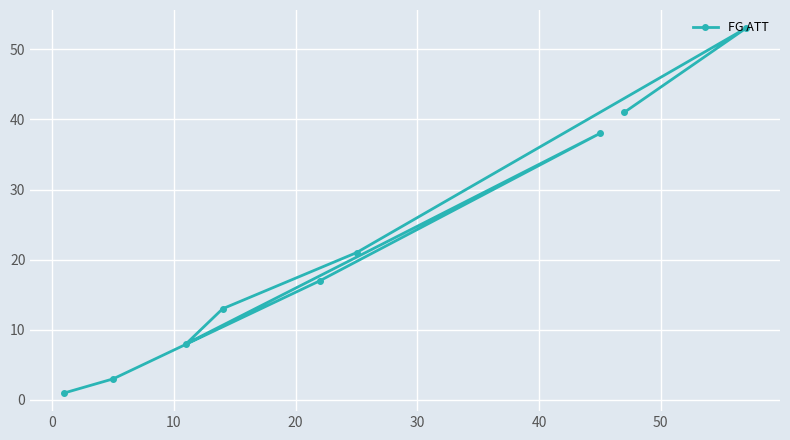

How many categories are shown in the chart?

9